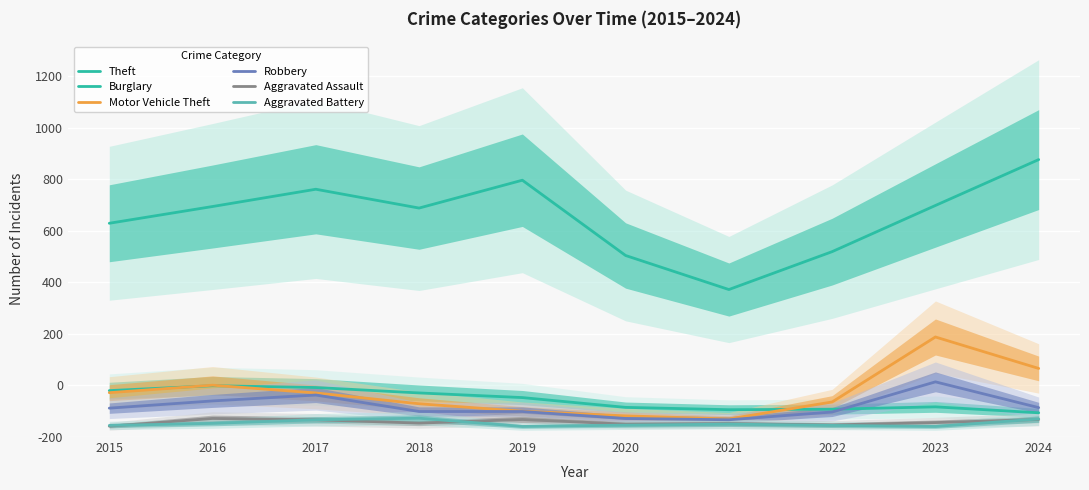

Rank the categories by Burglary value from highest to lowest.

2016, 2017, 2015, 2018, 2019, 2023, 2020, 2022, 2021, 2024